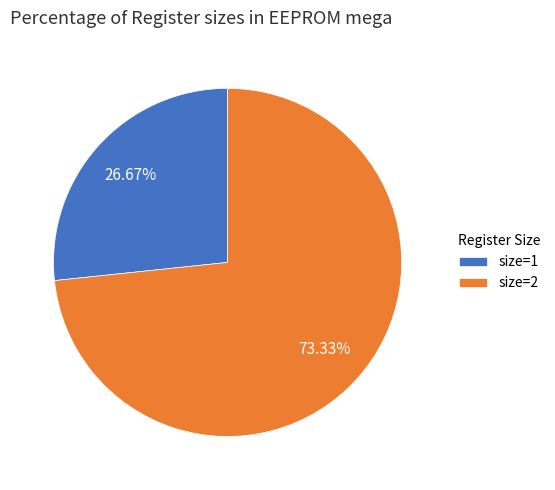

To the nearest percent, what is the average slice percentage?

50%